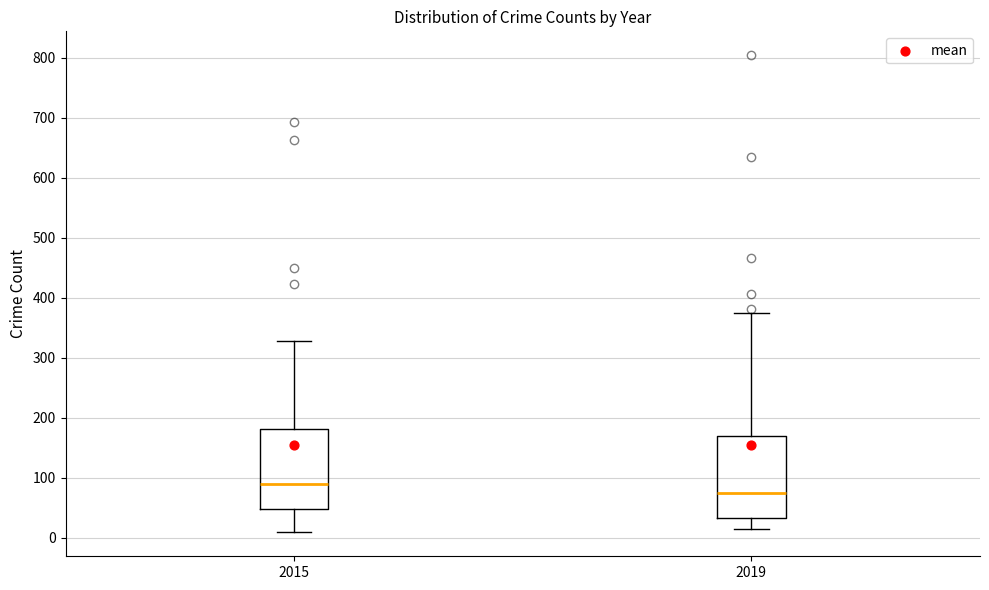

Where does the upper whisker of the box at x = 2019 end on the y-axis? The values are not printed on the chart, so give them approximately, as read against the axis.

370